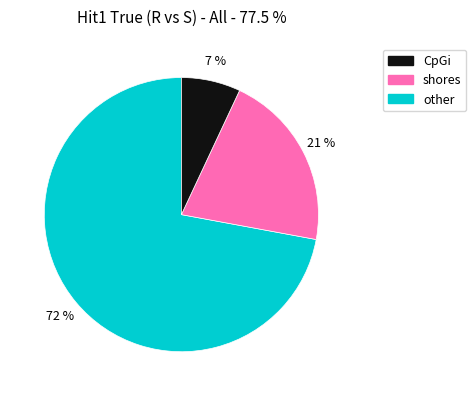

To the nearest percent, what is the difference between the largest and smallest slice percentages?

65%